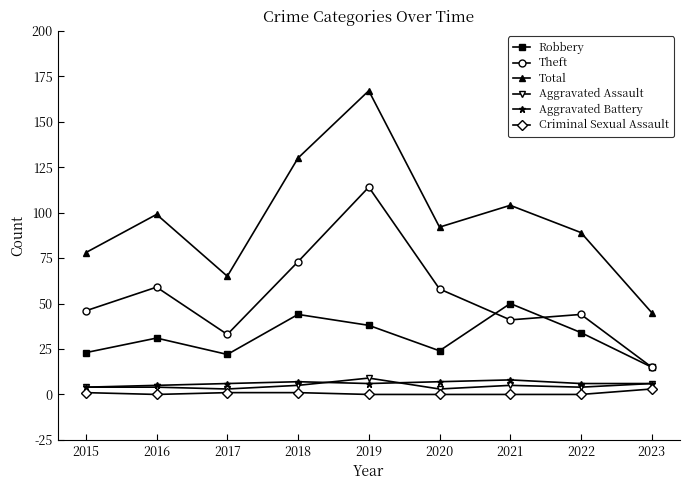

What is the maximum value shown in the chart?

167